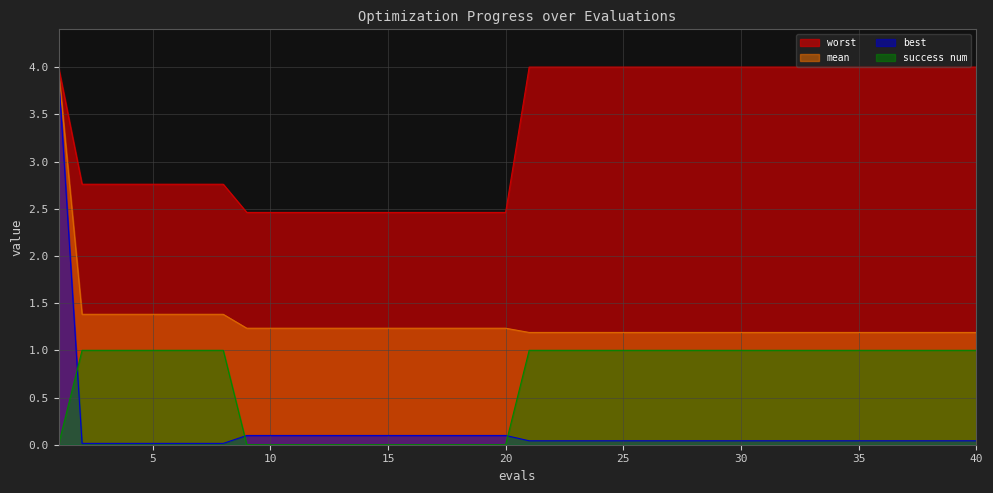

True or false: best and mean intersect in this chart.

False